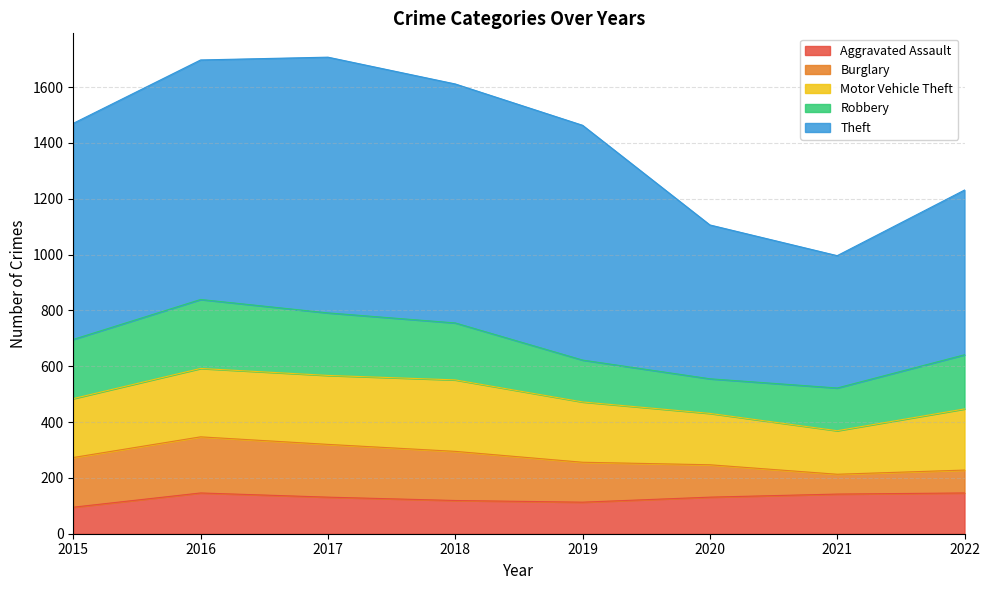

True or false: Robbery and Theft intersect in this chart.

False